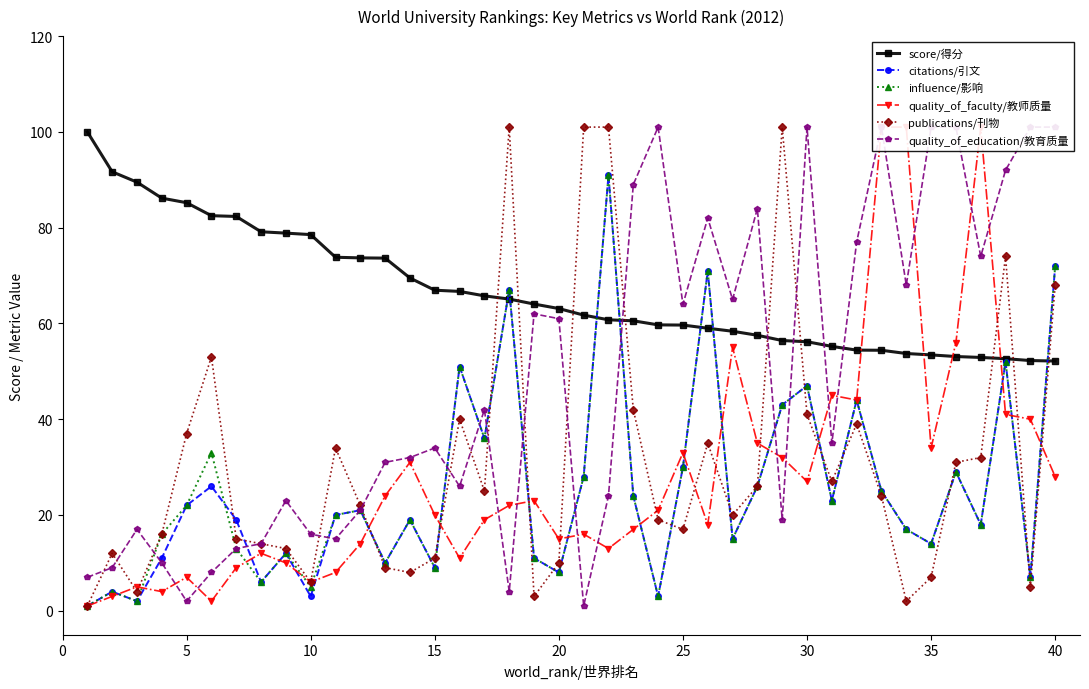

How many values in the publications/刊物 series exceed 24?

19